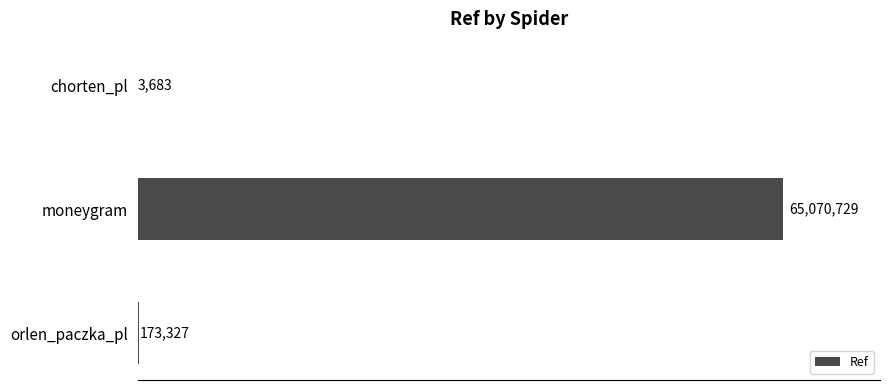

What is the difference between the maximum and minimum values?

65067046